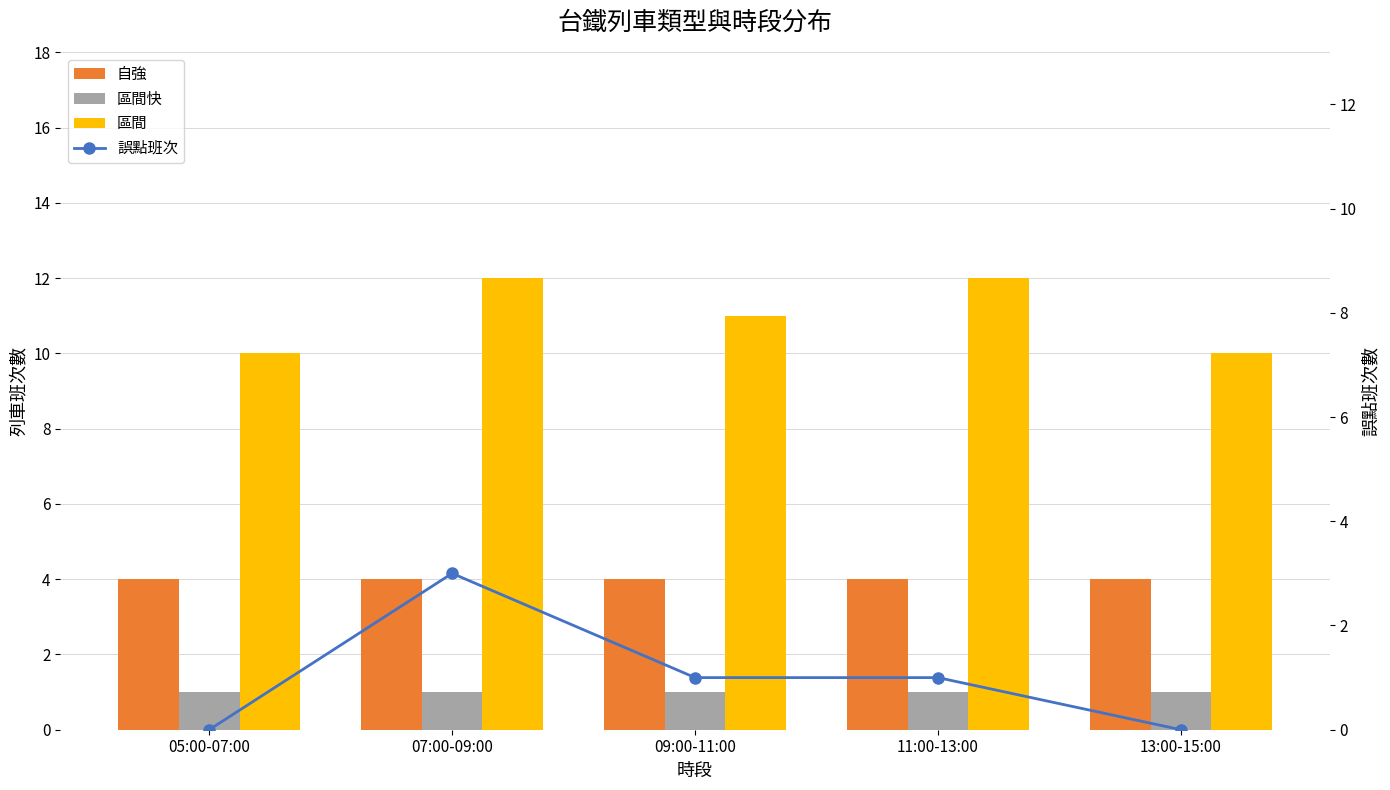

What are all the series names shown in the legend?

自強, 區間快, 區間, 誤點班次